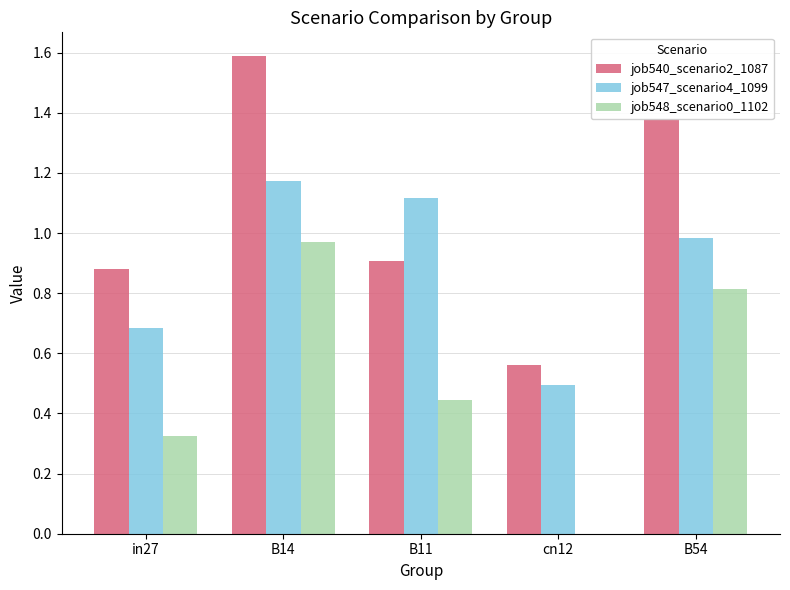

What is the sum of the job548_scenario0_1102 values at cn12 and B54?

0.8